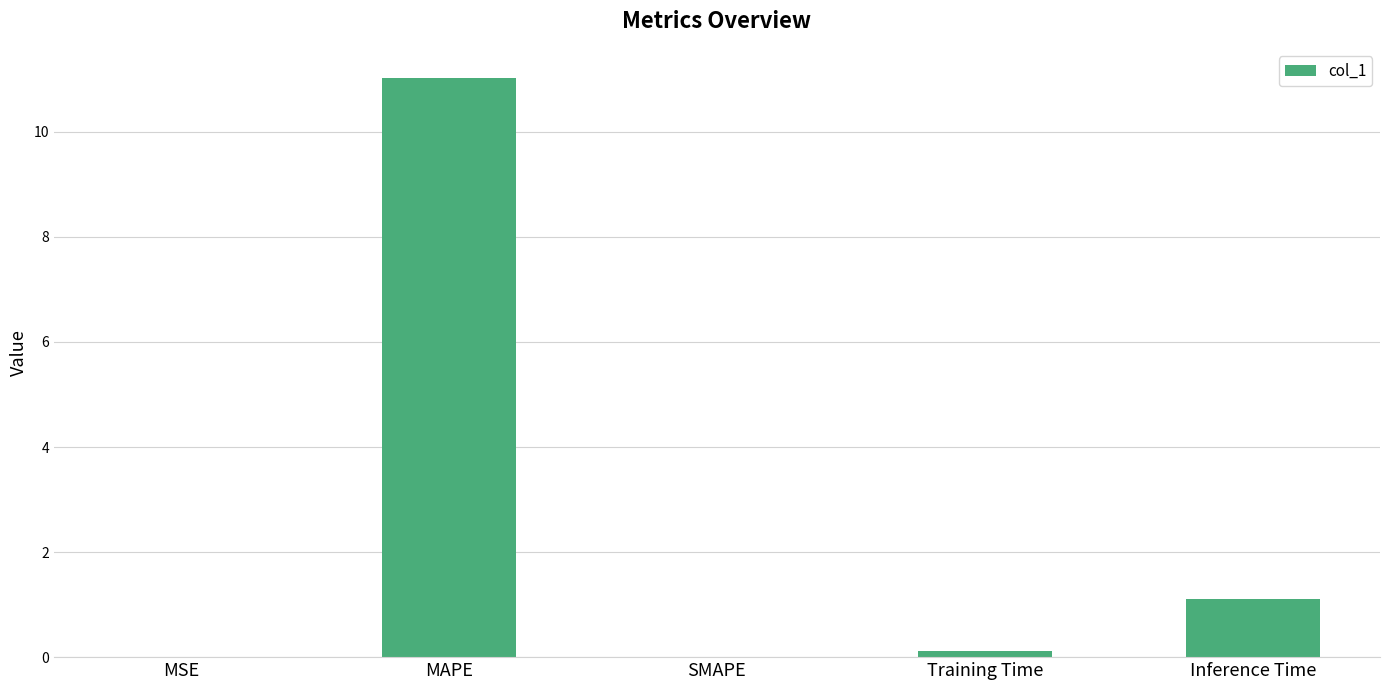

Which has a higher value, SMAPE or Inference Time?

Inference Time